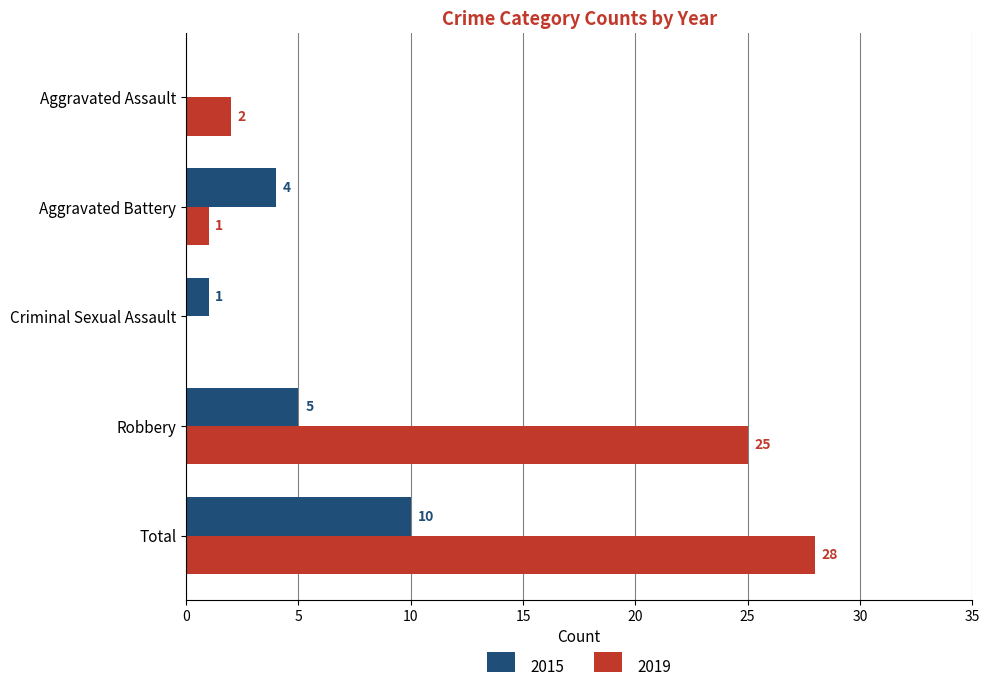

At which category is the sum across all series the highest?

Total